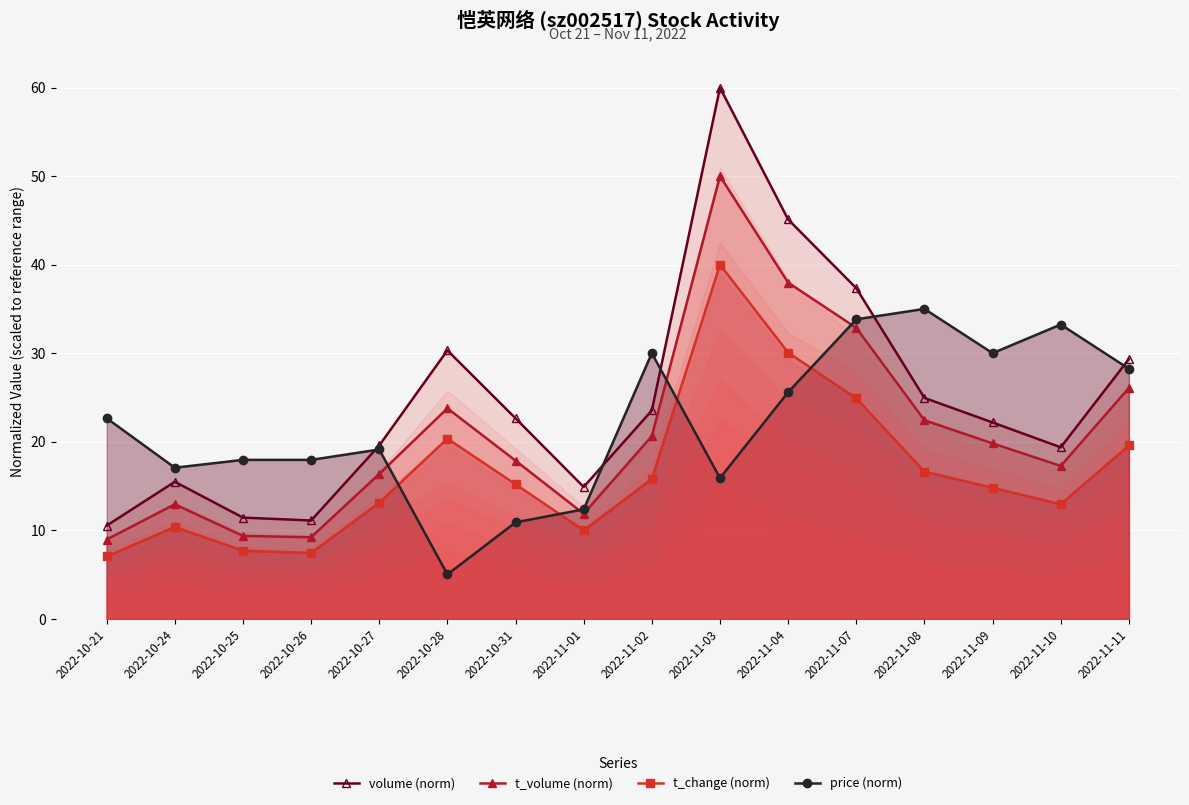

What is the sum of the volume (norm) values at 2022-11-07 and 2022-11-10?

56.7